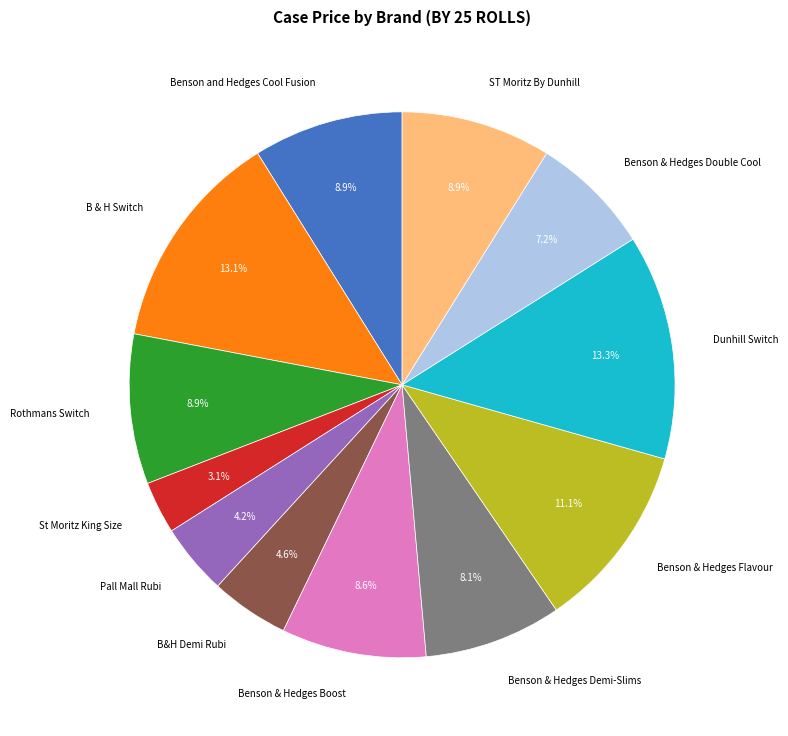

Approximately how many times larger is the value at Benson & Hedges Demi-Slims compared to B & H Switch?

0.6